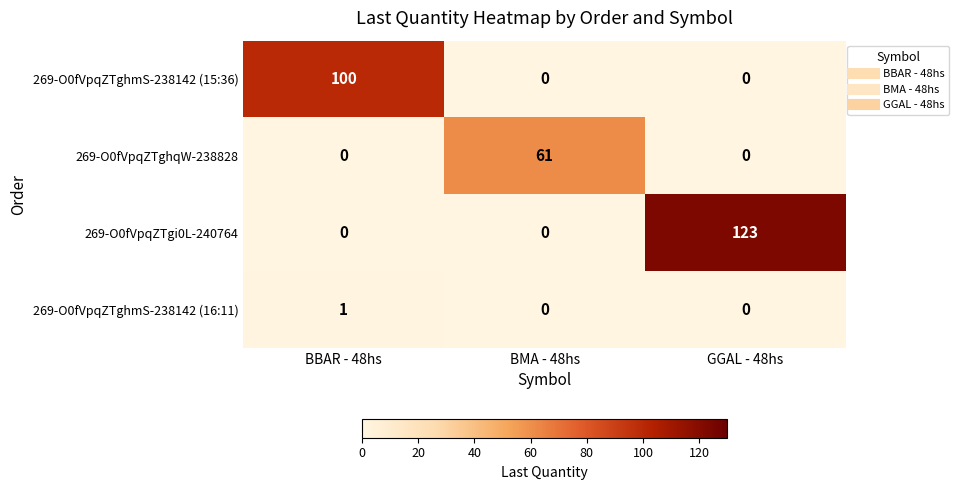

List the series in order of their peak value, highest first.

269-O0fVpqZTgi0L-240764, 269-O0fVpqZTghmS-238142 (15:36), 269-O0fVpqZTghqW-238828, 269-O0fVpqZTghmS-238142 (16:11)